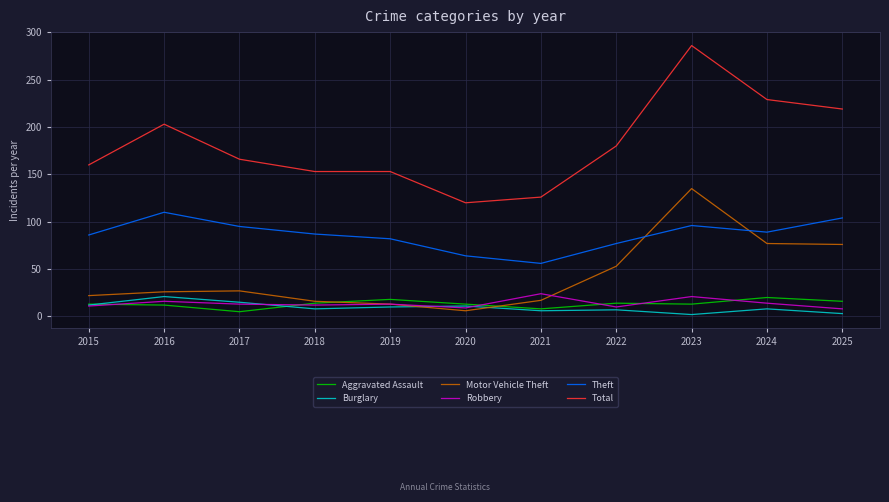

Does the chart have visible grid lines?

Yes